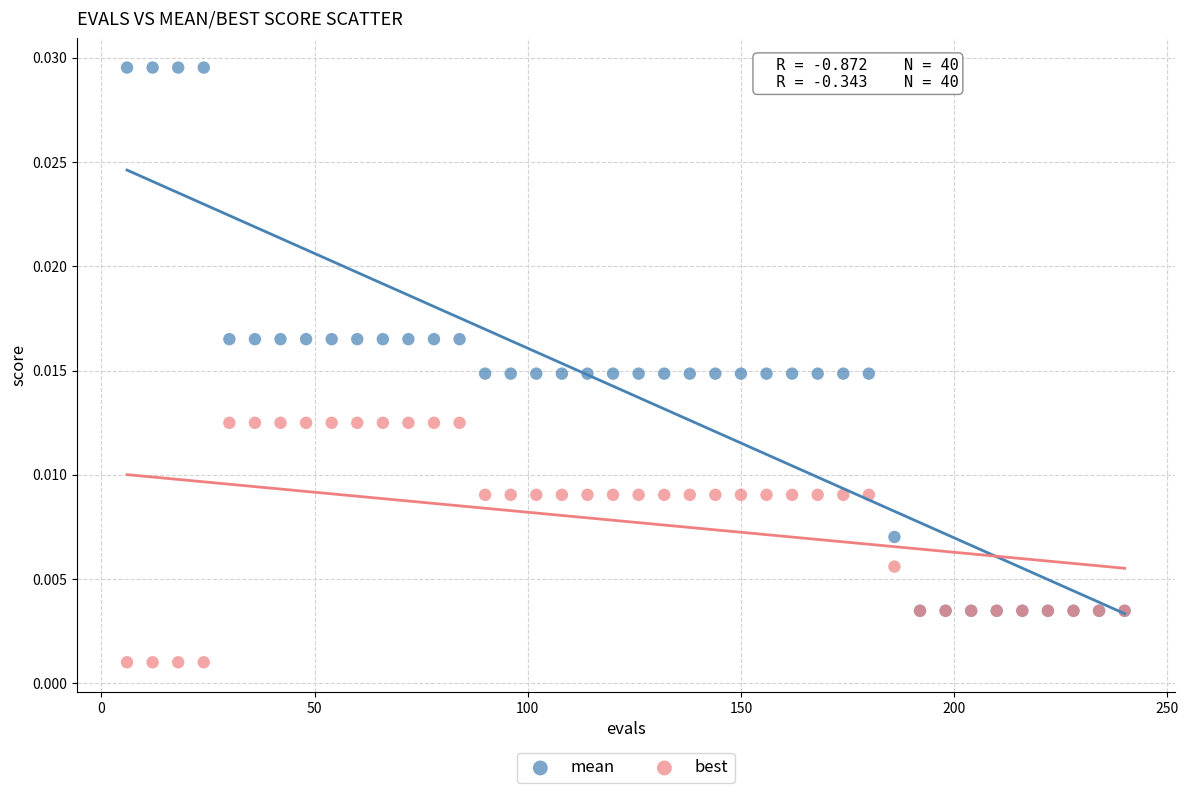

What are all the series names shown in the legend?

mean, best